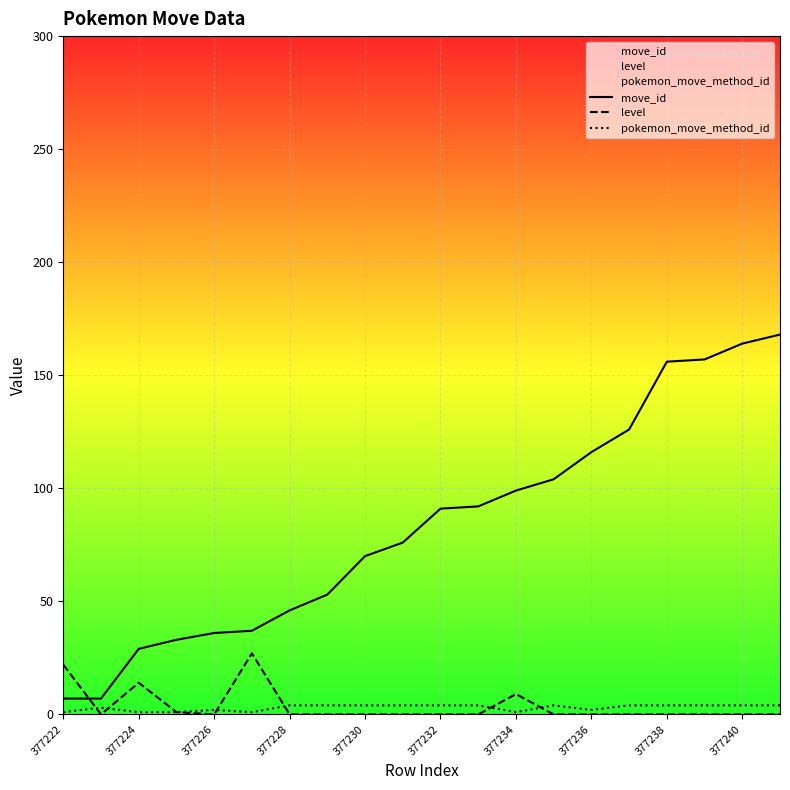

What is the greatest value displayed?

168